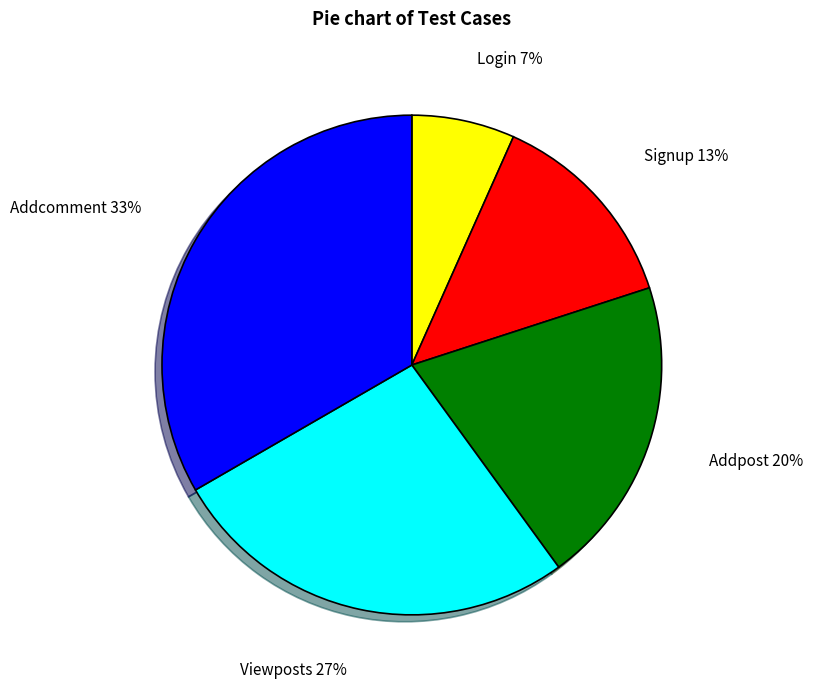

Does any single category account for the majority?

No